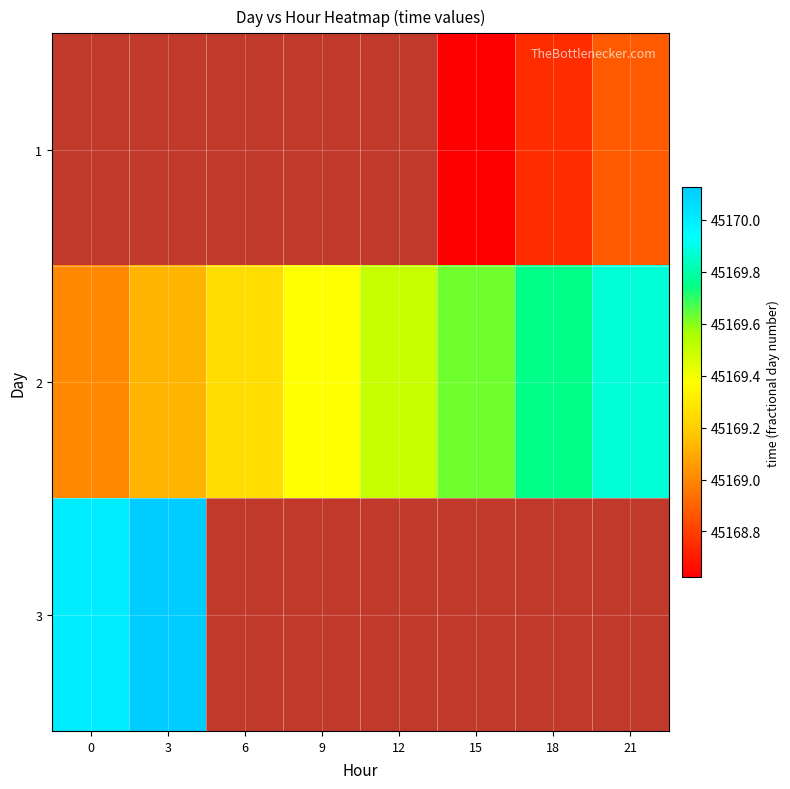

What is the minimum value shown in the chart?

45168.6